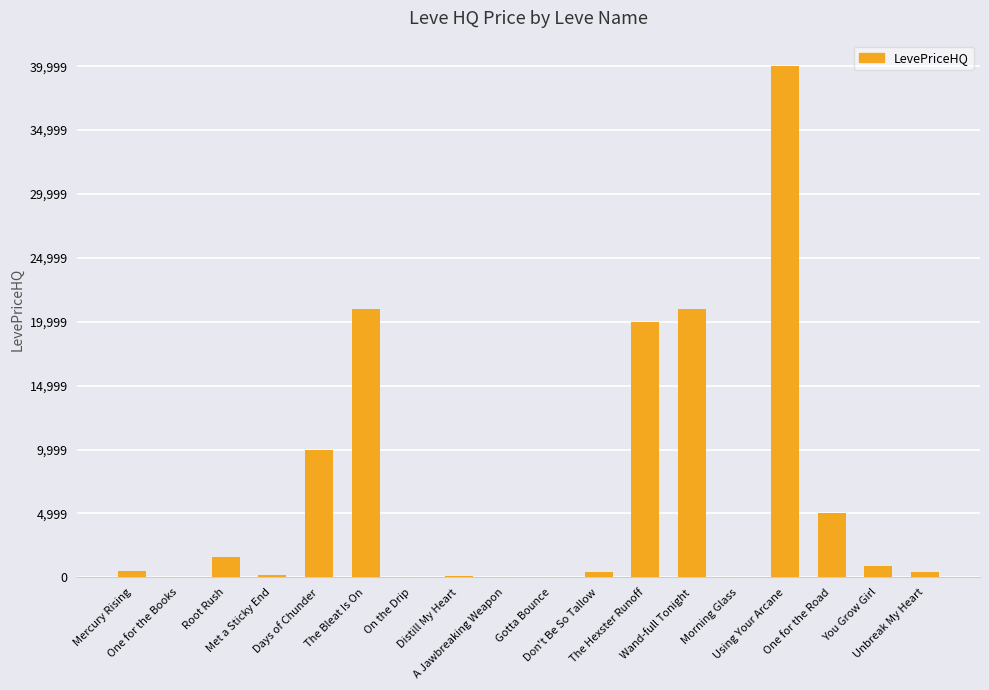

What is the greatest value displayed?

39999.0